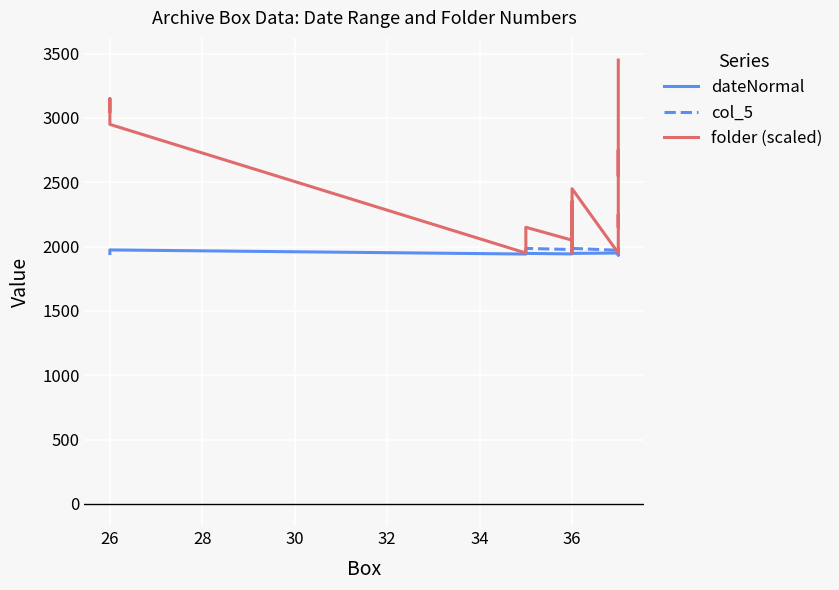

Which series has the largest range (max minus min)?

folder (scaled)